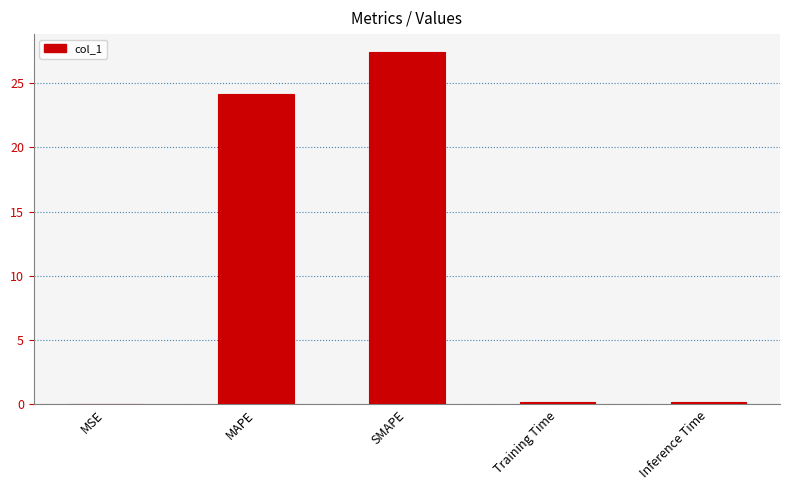

What is the sum of the values at SMAPE and MAPE?

51.6